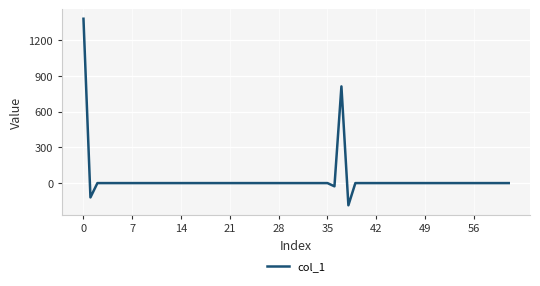

What is the maximum value shown in the chart?

1381.4